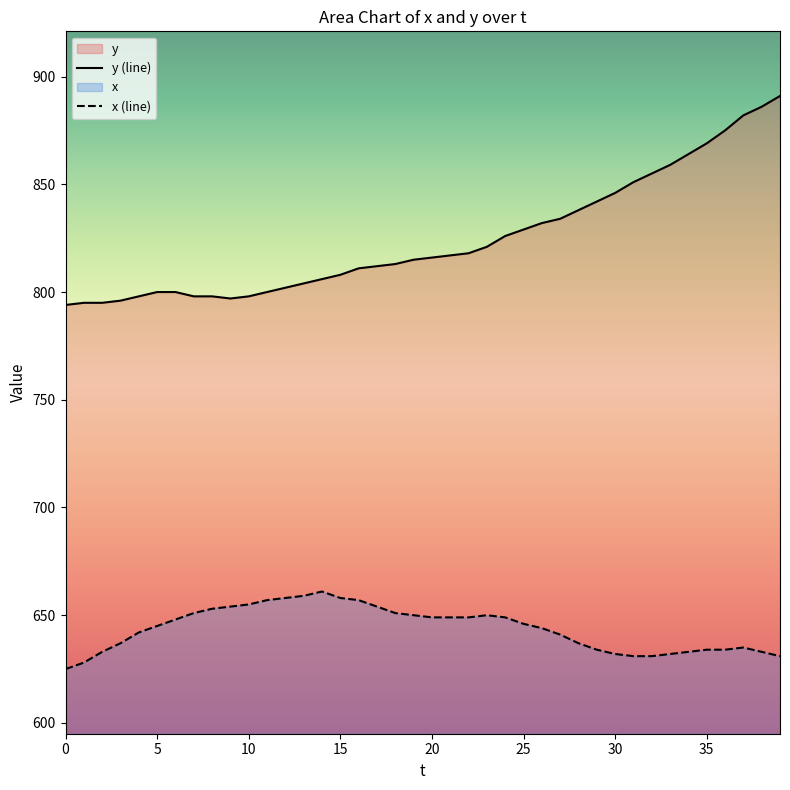

True or false: y has a value of 303 at 1.

False